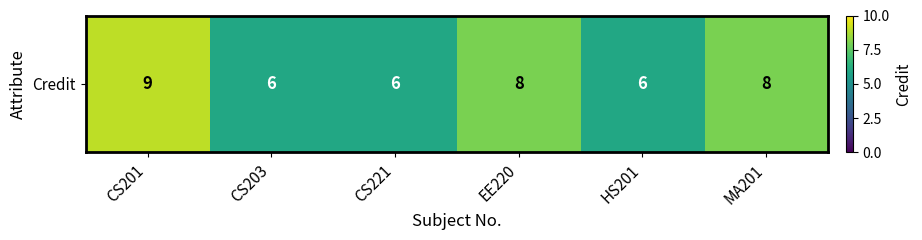

What is the ratio of the value at HS201 to the value at MA201?

0.8